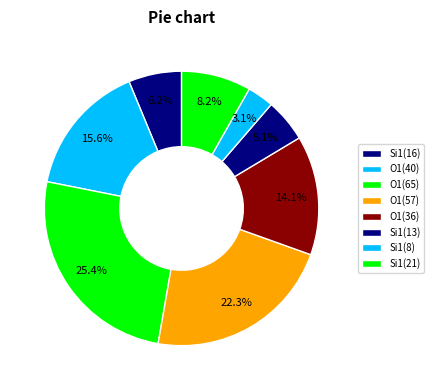

Count the number of slices in the pie.

8